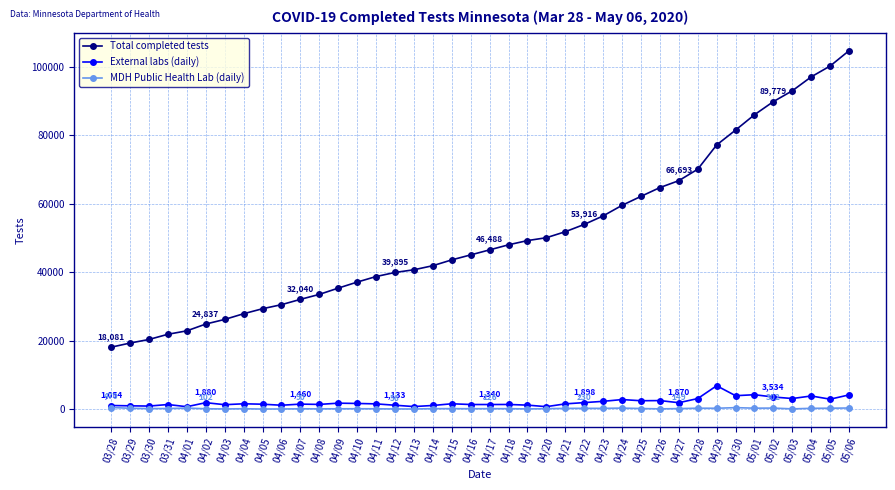

True or false: External labs (daily) has more than 2 points higher than both neighbors.

True